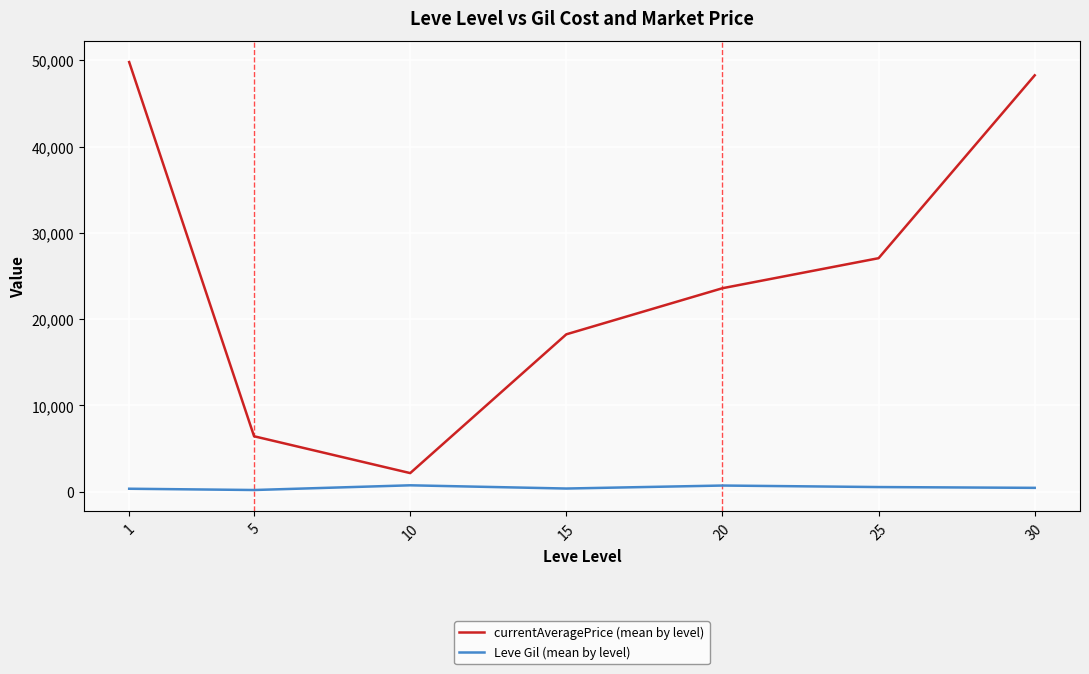

In currentAveragePrice (mean by level), how many points are lower than both neighbors (excluding endpoints)?

1